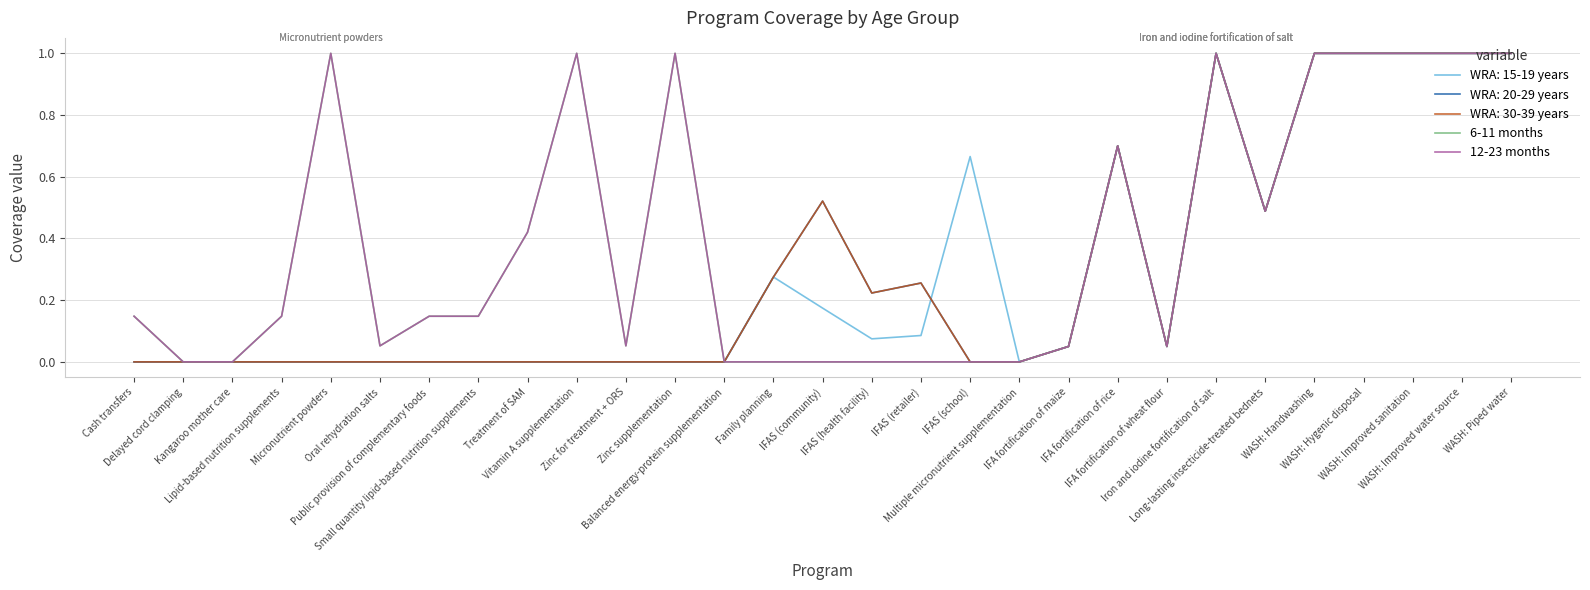

Is it true that 12-23 months equals 0.1 at IFA fortification of wheat flour?

False